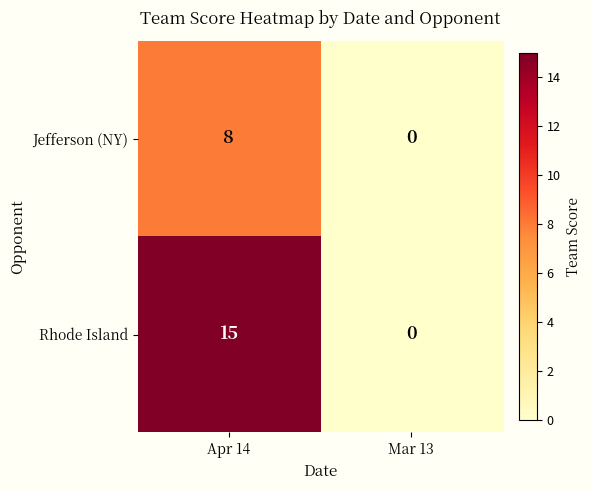

What is the difference between the maximum and minimum values in the Jefferson (NY) series?

8